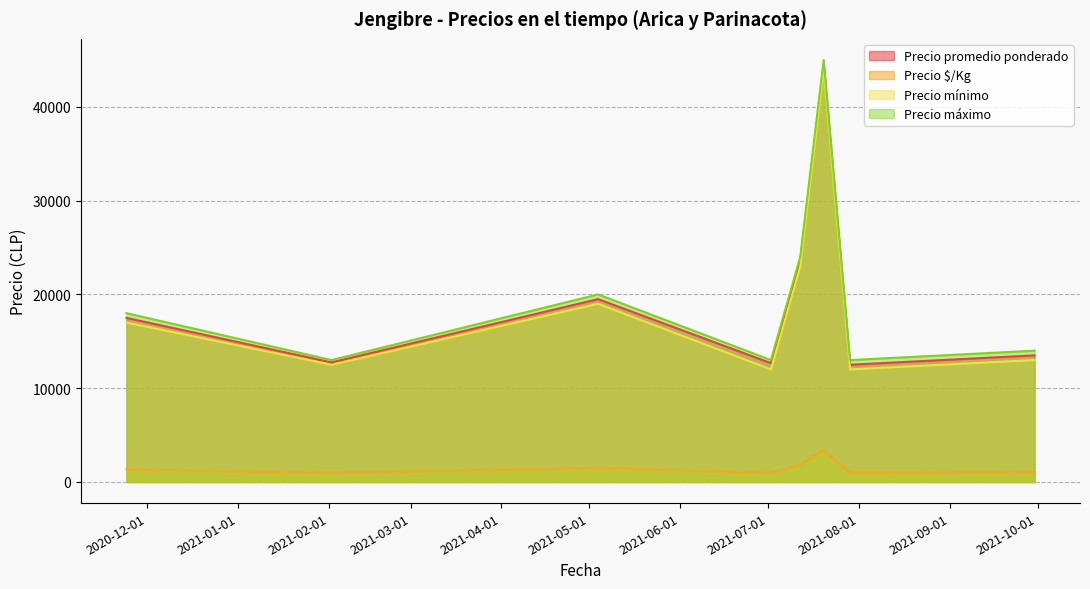

Reading right to left, extract all data points from this chart.

Precio promedio ponderado: 2021-09-30=13500	2021-07-29=12500	2021-07-20=44500	2021-07-12=23500	2021-07-02=12667	2021-05-04=19500	2021-02-02=12750	2020-11-24=17500
Precio $/Kg: 2021-09-30=1038	2021-07-29=962	2021-07-20=3423	2021-07-12=1808	2021-07-02=974	2021-05-04=1500	2021-02-02=981	2020-11-24=1346
Precio mínimo: 2021-09-30=13000	2021-07-29=12000	2021-07-20=44000	2021-07-12=23000	2021-07-02=12000	2021-05-04=19000	2021-02-02=12500	2020-11-24=17000
Precio máximo: 2021-09-30=14000	2021-07-29=13000	2021-07-20=45000	2021-07-12=24000	2021-07-02=13000	2021-05-04=20000	2021-02-02=13000	2020-11-24=18000